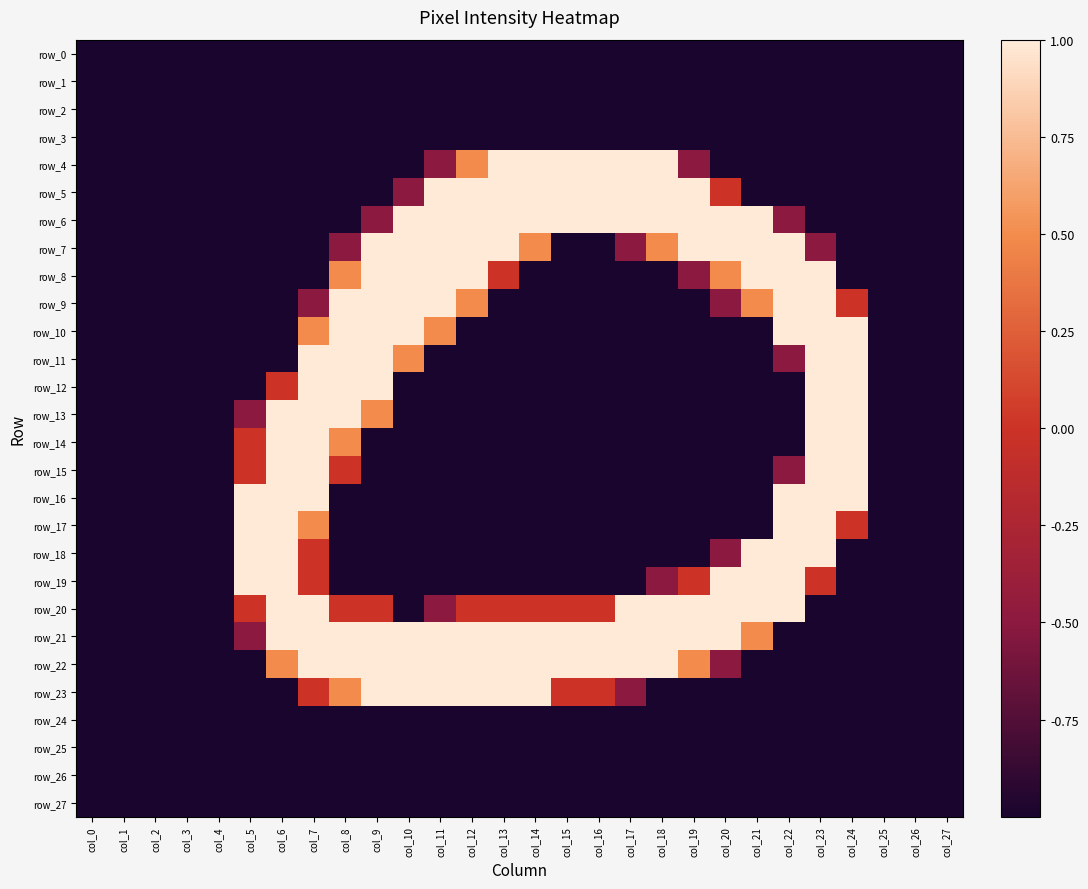

Rank the categories by row_22 value from highest to lowest.

col_7, col_8, col_9, col_10, col_11, col_12, col_13, col_14, col_15, col_16, col_17, col_18, col_6, col_19, col_20, col_0, col_1, col_2, col_3, col_4, col_5, col_21, col_22, col_23, col_24, col_25, col_26, col_27